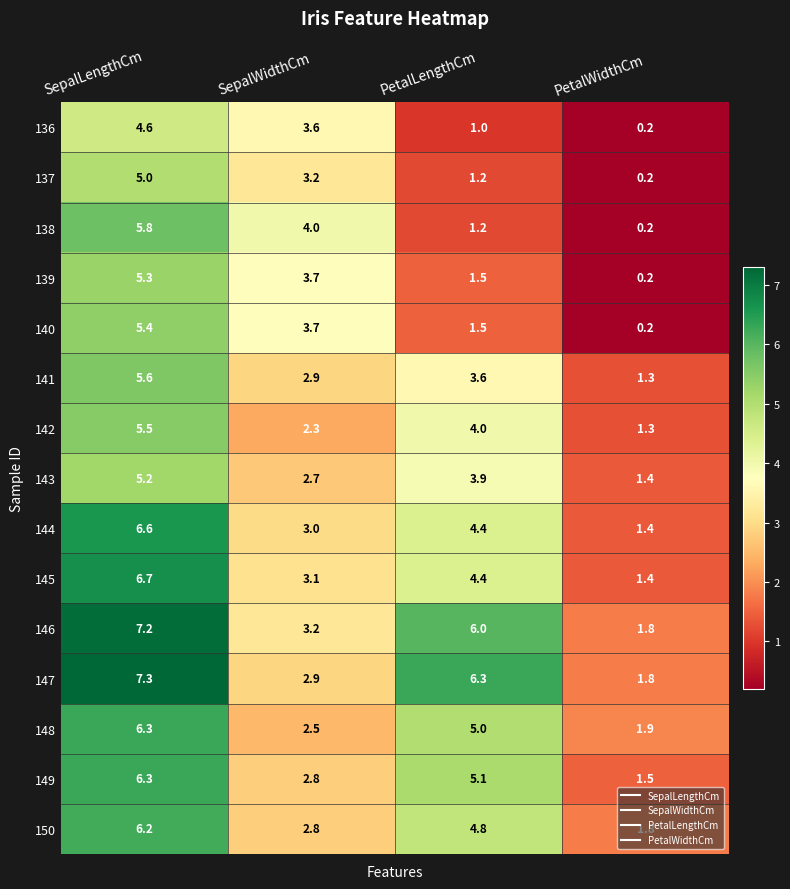

What is the difference between the highest and lowest values at PetalLengthCm?

5.3